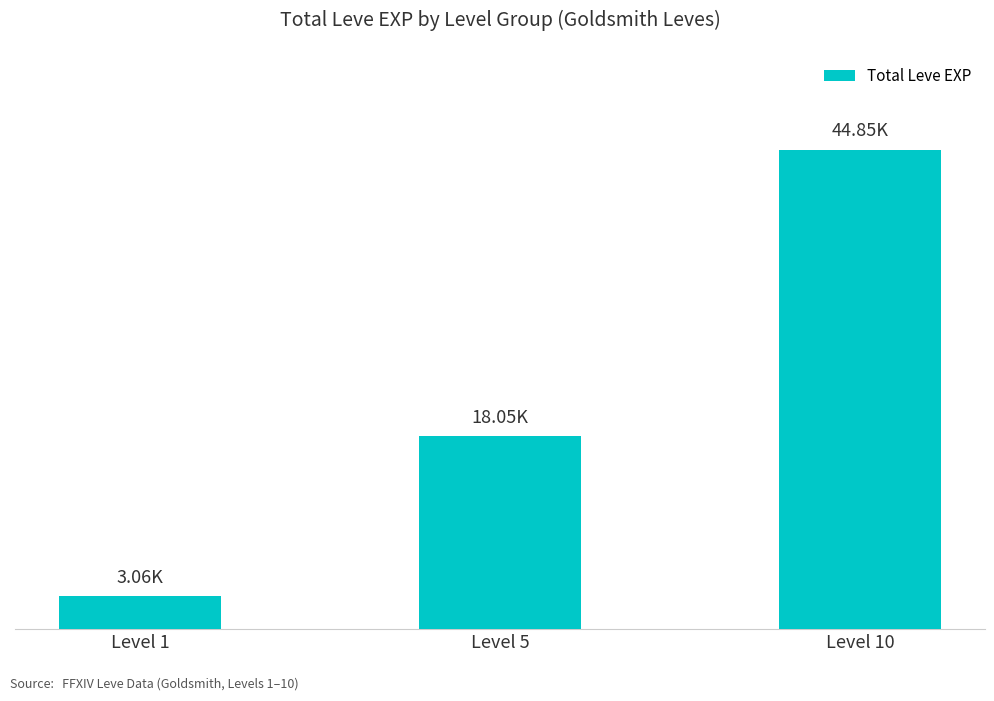

Reading right to left, extract all data points from this chart.

Level 10=44850	Level 5=18050	Level 1=3061